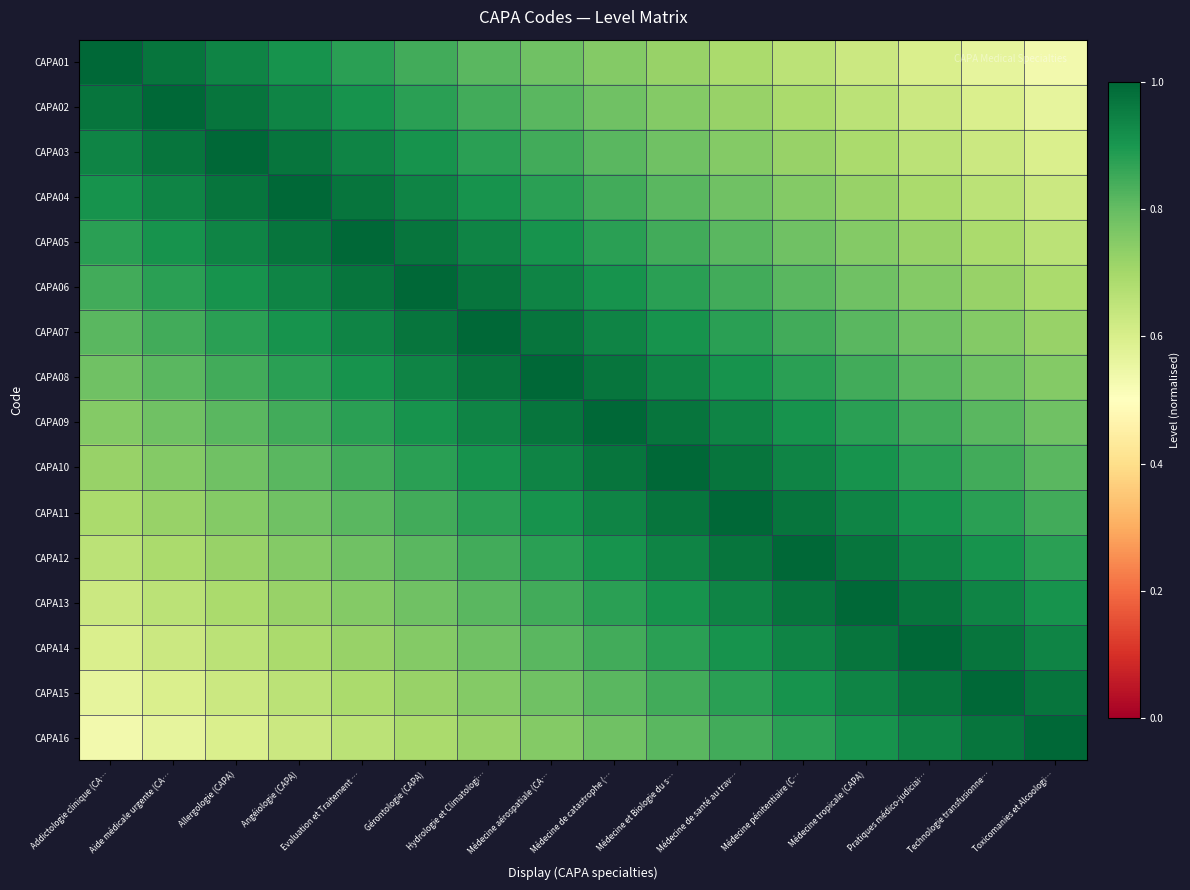

Which has a higher value, Médecine de santé au trav… or Médecine pénitentiaire (C…?

Médecine de santé au trav…